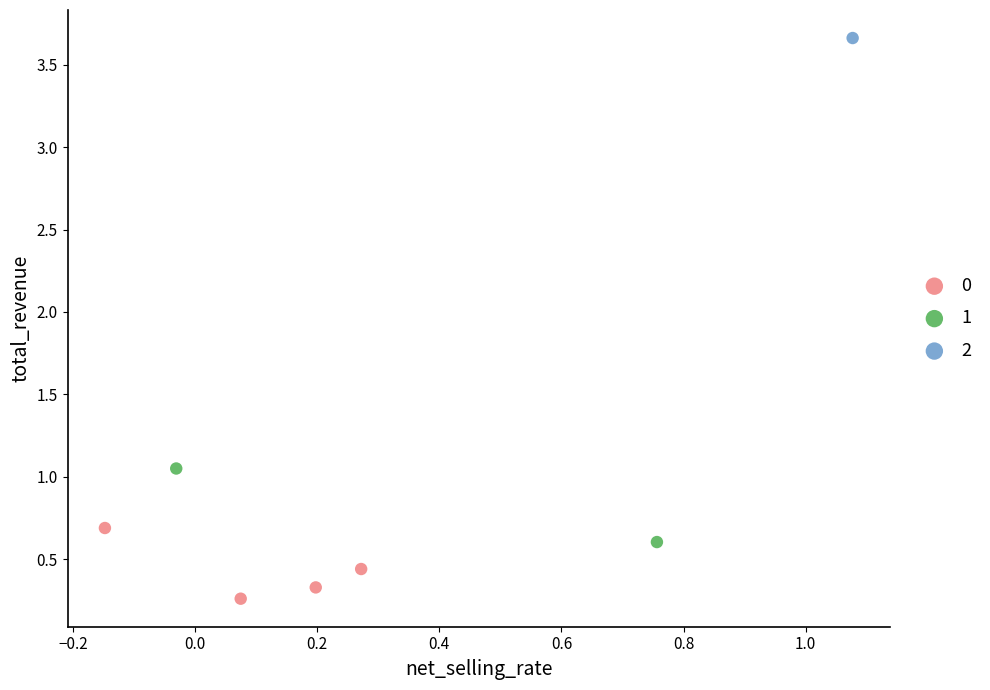

What are all the series names shown in the legend?

0, 1, 2